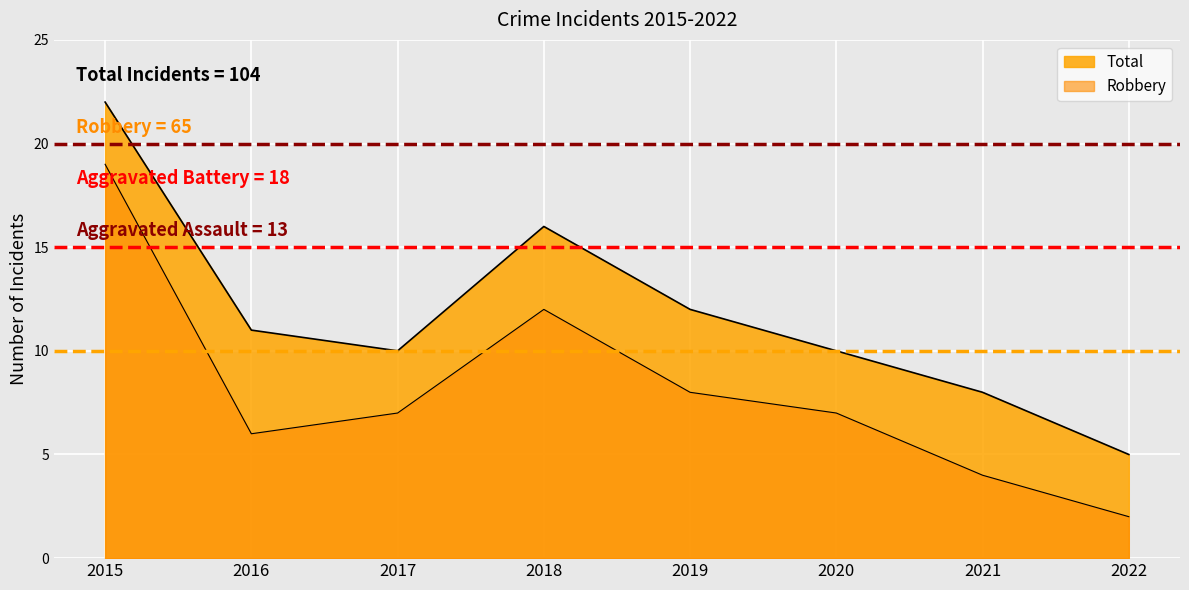

Which category has the lowest value across all series?

2022